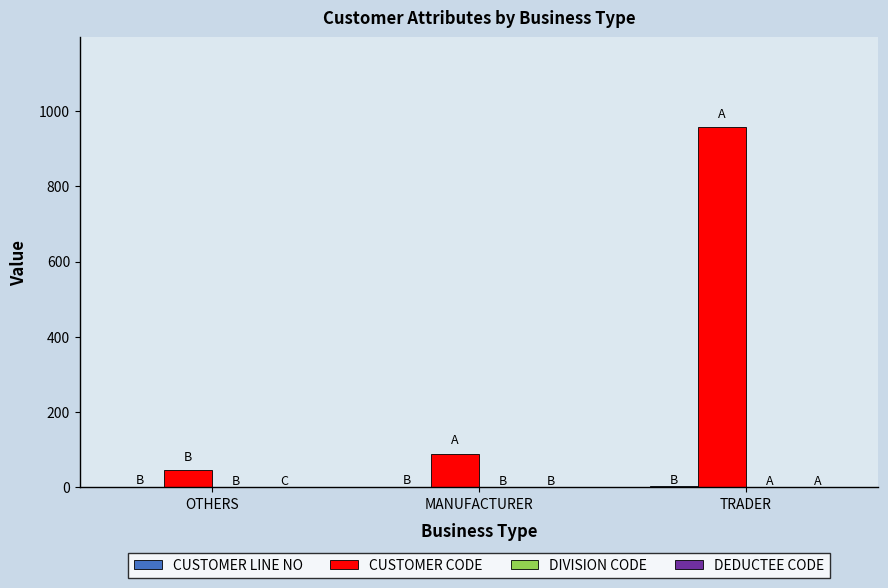

The value of CUSTOMER CODE at MANUFACTURER is 89. True or false?

True